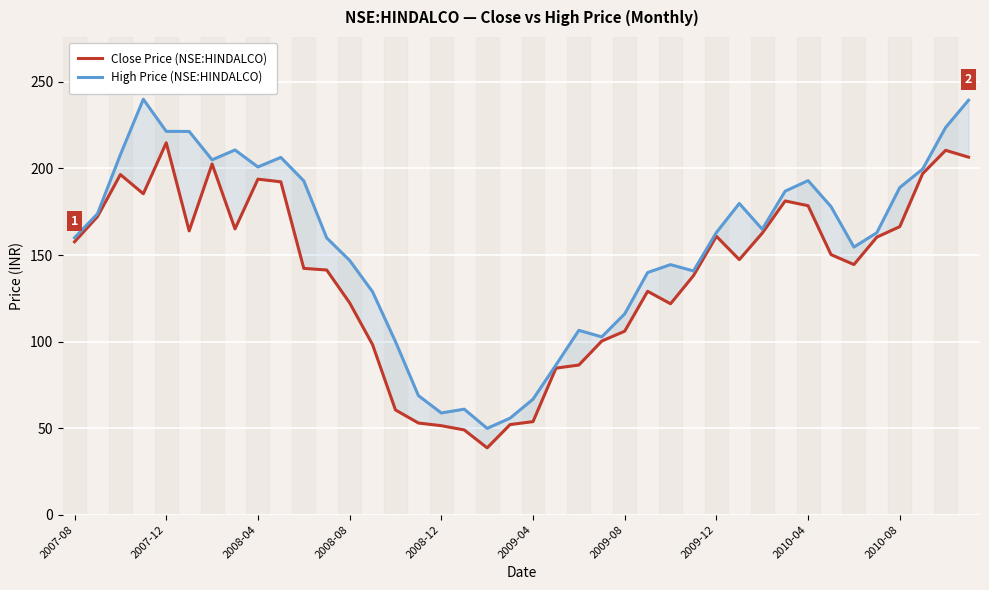

Reading left to right, list all the values displayed in this chart.

Close Price (NSE:HINDALCO): 157.6	172.2	196.5	185.4	214.9	163.9	202.6	165.1	193.9	192.3	142.3	141.4	122.4	98.2	60.5	53.0	51.4	49.0	38.6	52.0	53.8	84.7	86.4	100.3	106.0	129.1	121.8	138.1	160.9	147.4	162.6	181.2	178.5	150.2	144.5	160.4	166.4	197.1	210.5	206.6
High Price (NSE:HINDALCO): 160.0	173.9	208.0	240.0	221.4	221.4	205.0	210.7	200.9	206.4	192.9	159.9	146.9	128.8	100.0	68.8	58.8	61.0	49.8	55.8	66.7	86.4	106.5	102.7	116.0	139.9	144.4	140.8	163.0	179.8	164.9	186.9	193.0	178.0	154.6	162.9	189.0	199.7	223.7	239.4